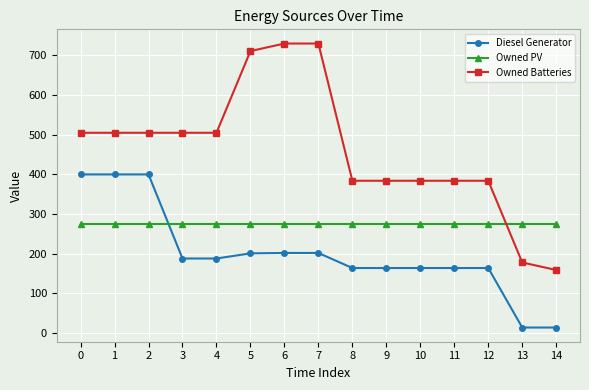

What is the value of the Diesel Generator point at the 3rd from the left?

400